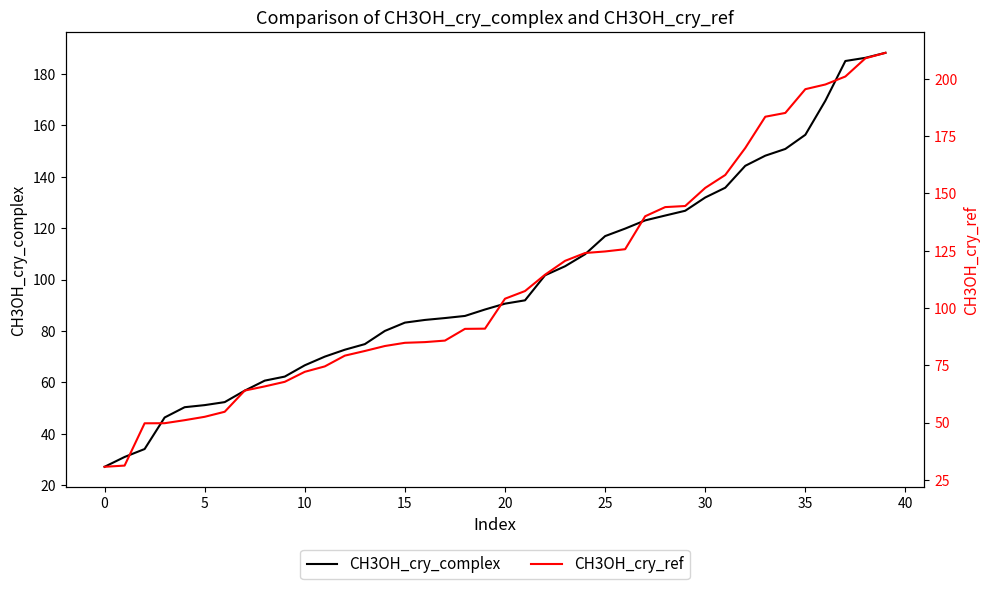

At which label is CH3OH_cry_ref closest to 121?

23